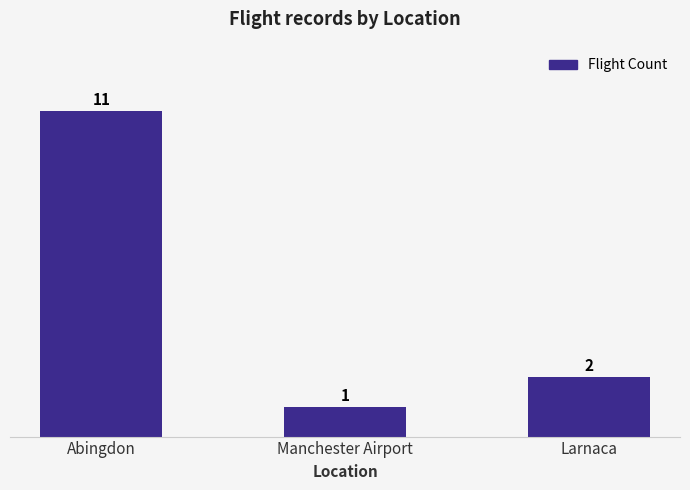

Rank the categories by value from lowest to highest.

Manchester Airport, Larnaca, Abingdon